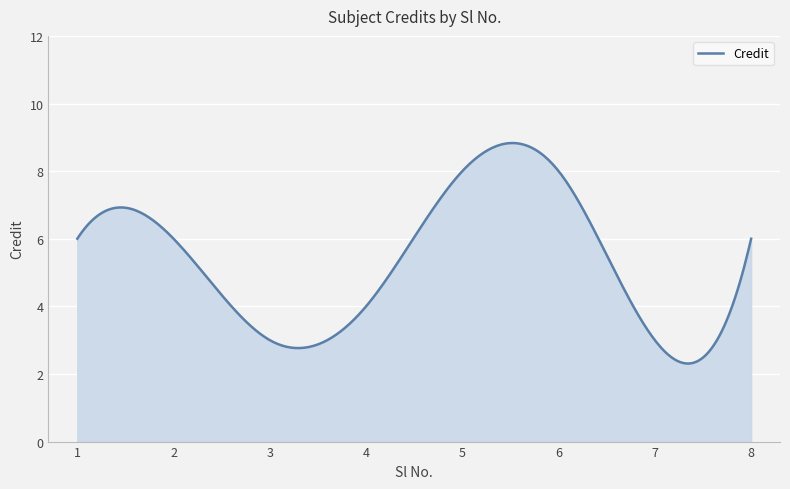

How many lines are shown in the chart?

1